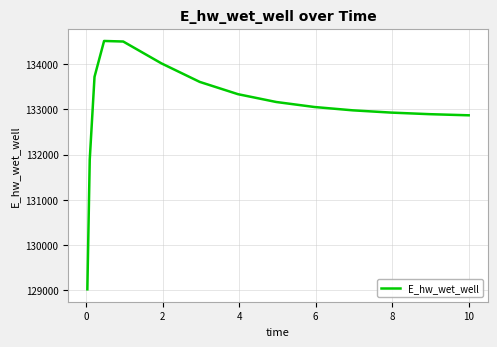

What is the minimum value shown in the chart?

129025.6